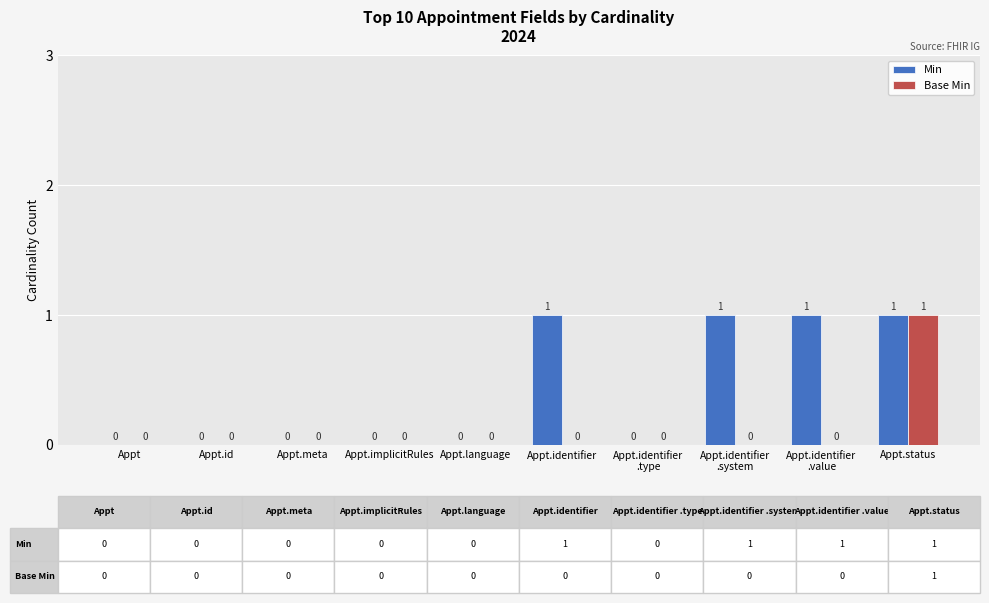

Count the Min values in the range 0 to 1.

10